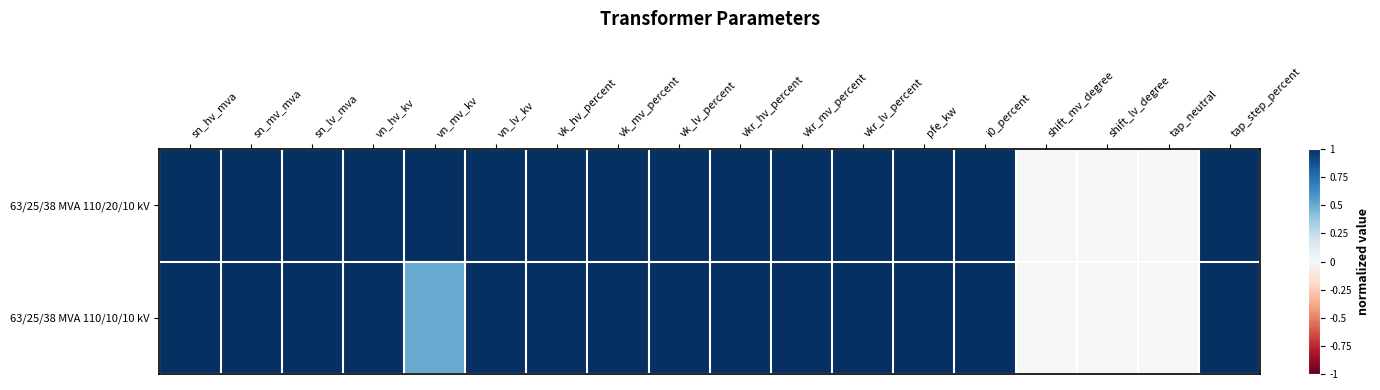

At how many categories does at least one series exceed 0?

15